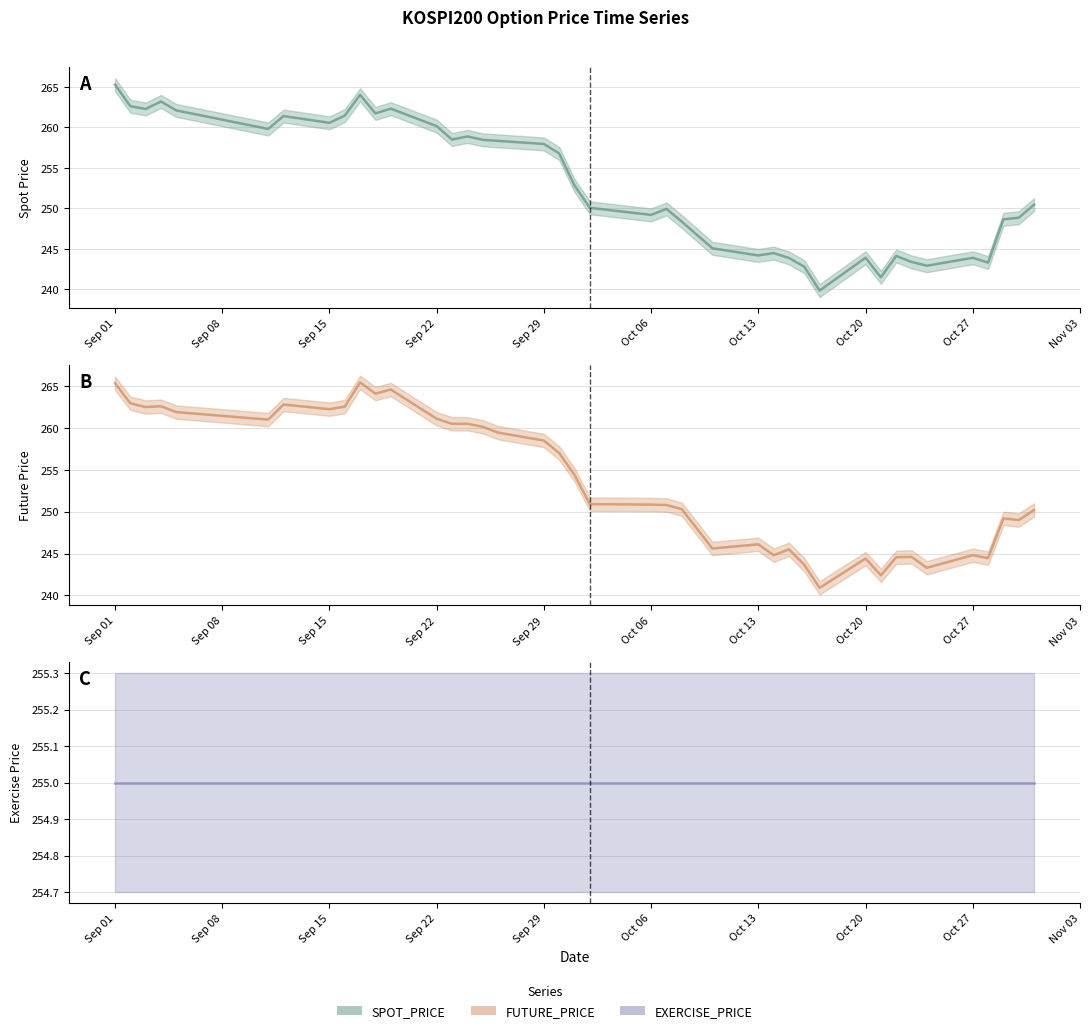

Which series has the widest spread of values?

SPOT_PRICE (center)